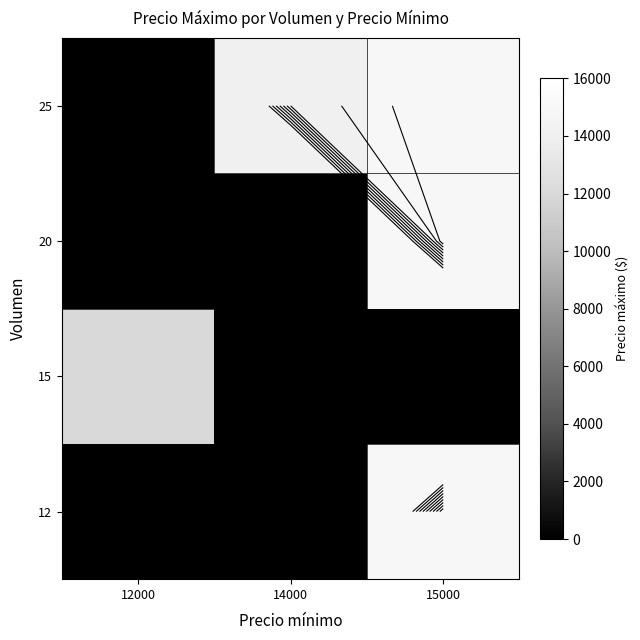

How many distinct data groups are displayed?

4